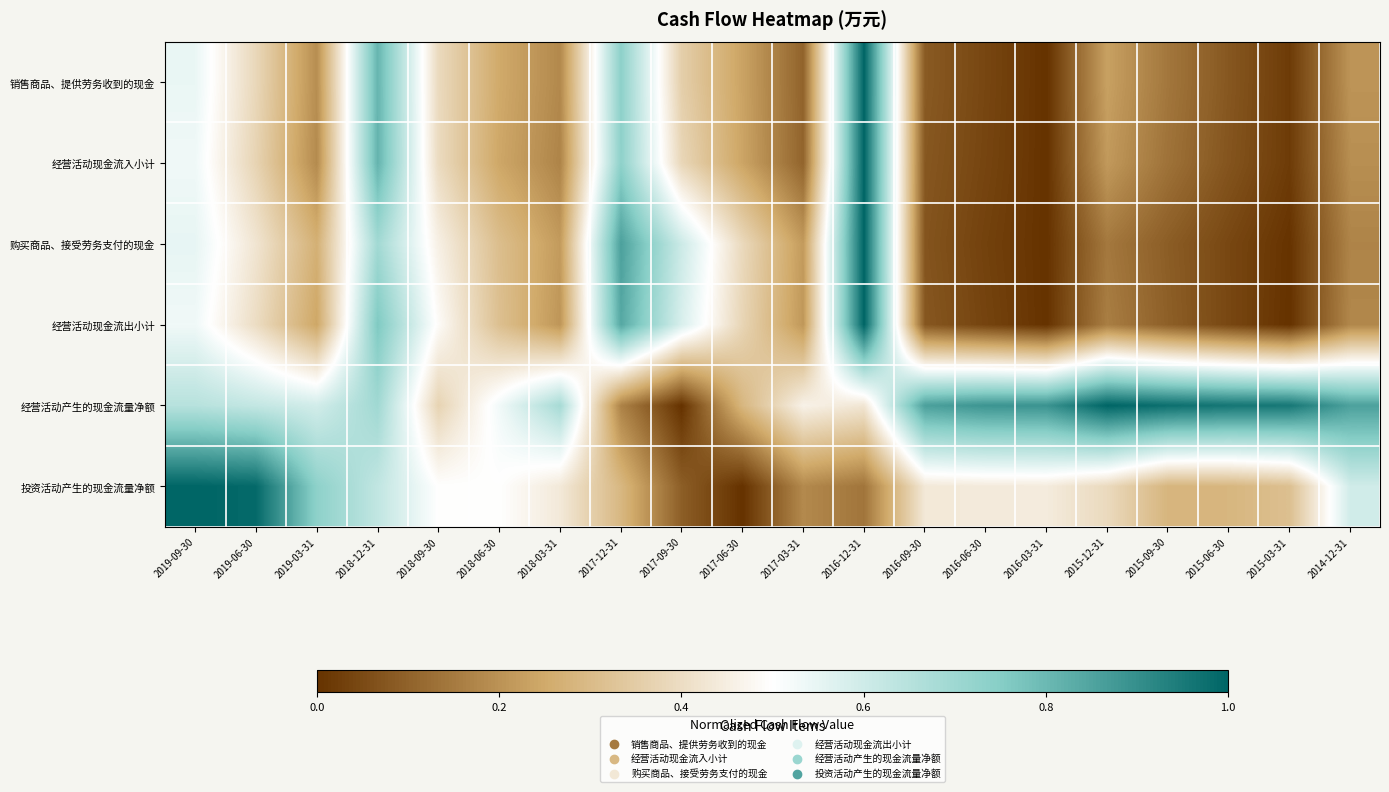

Which has a higher value, 2016-03-31 or 2018-09-30?

2018-09-30